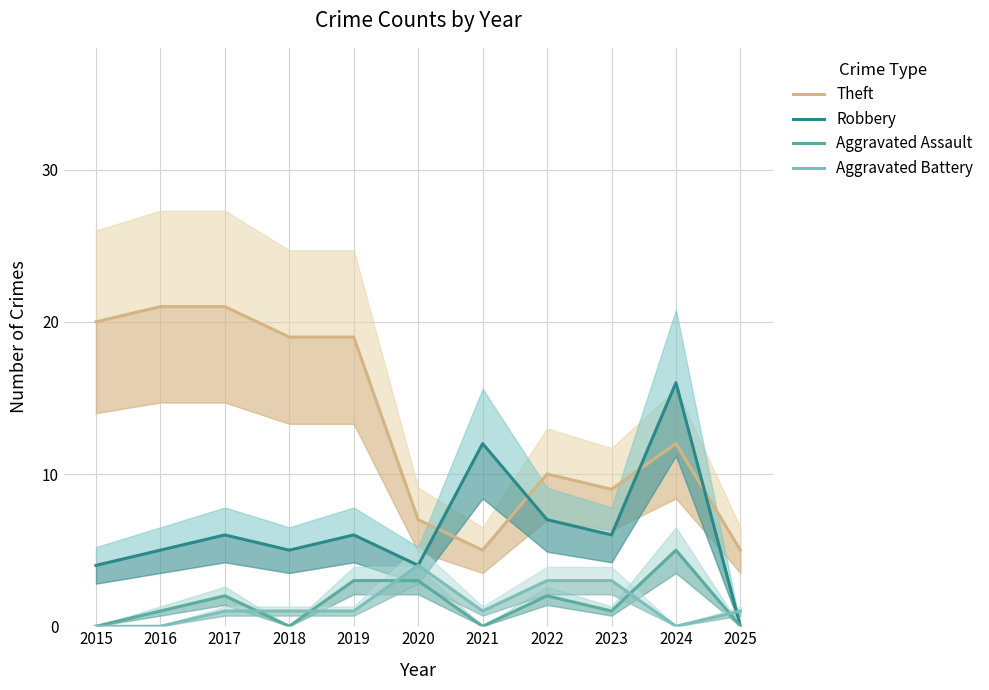

Read the Aggravated Assault value at 2017.

2